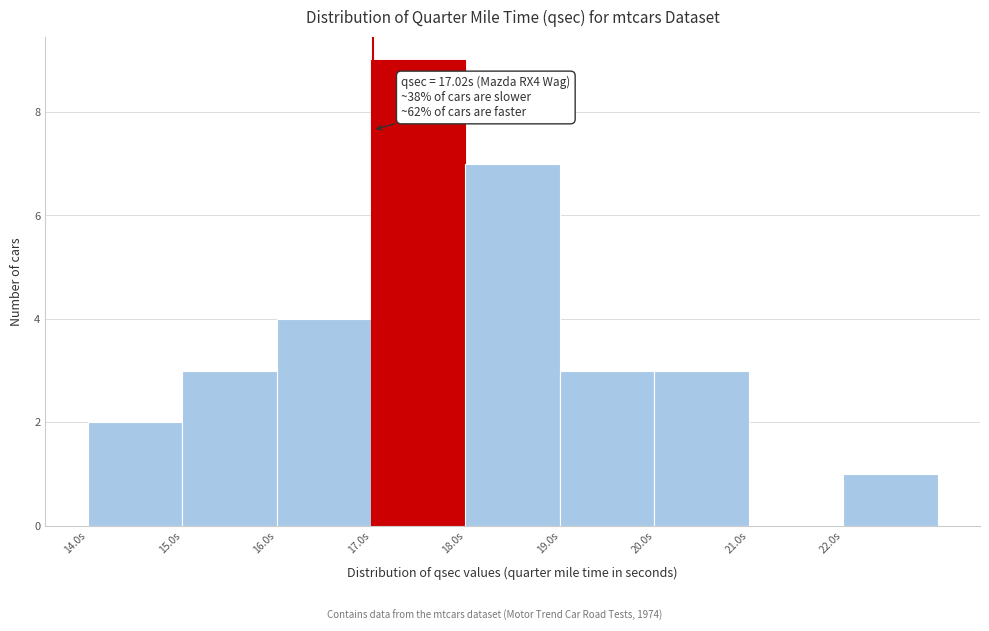

Which range on the x-axis has the tallest bar?

17 to 18